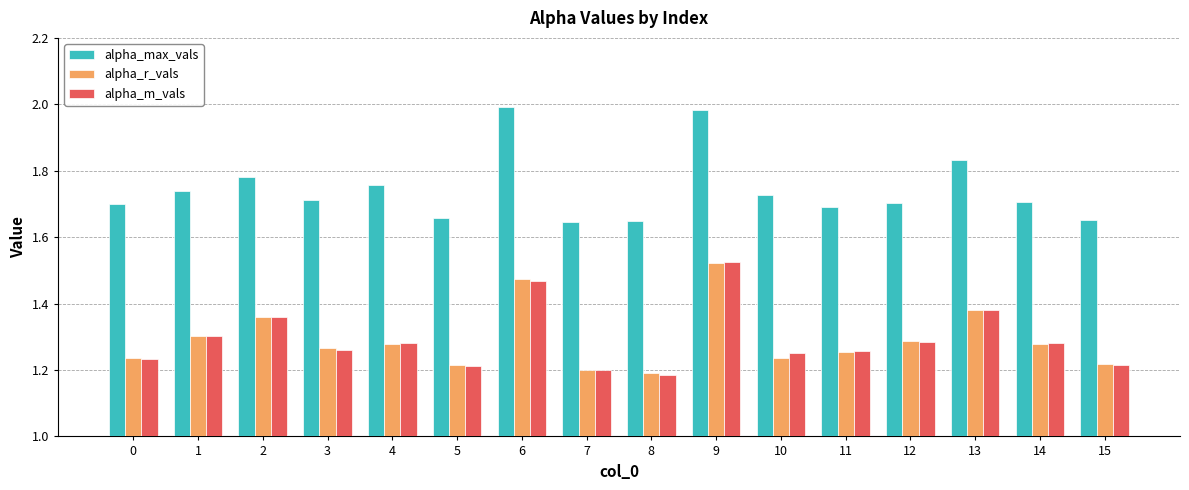

Which series has the largest total across all categories?

alpha_max_vals